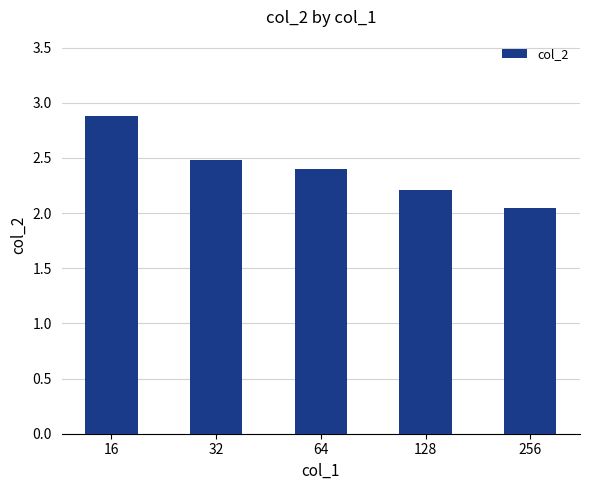

Does the chart contain stacked bars?

No